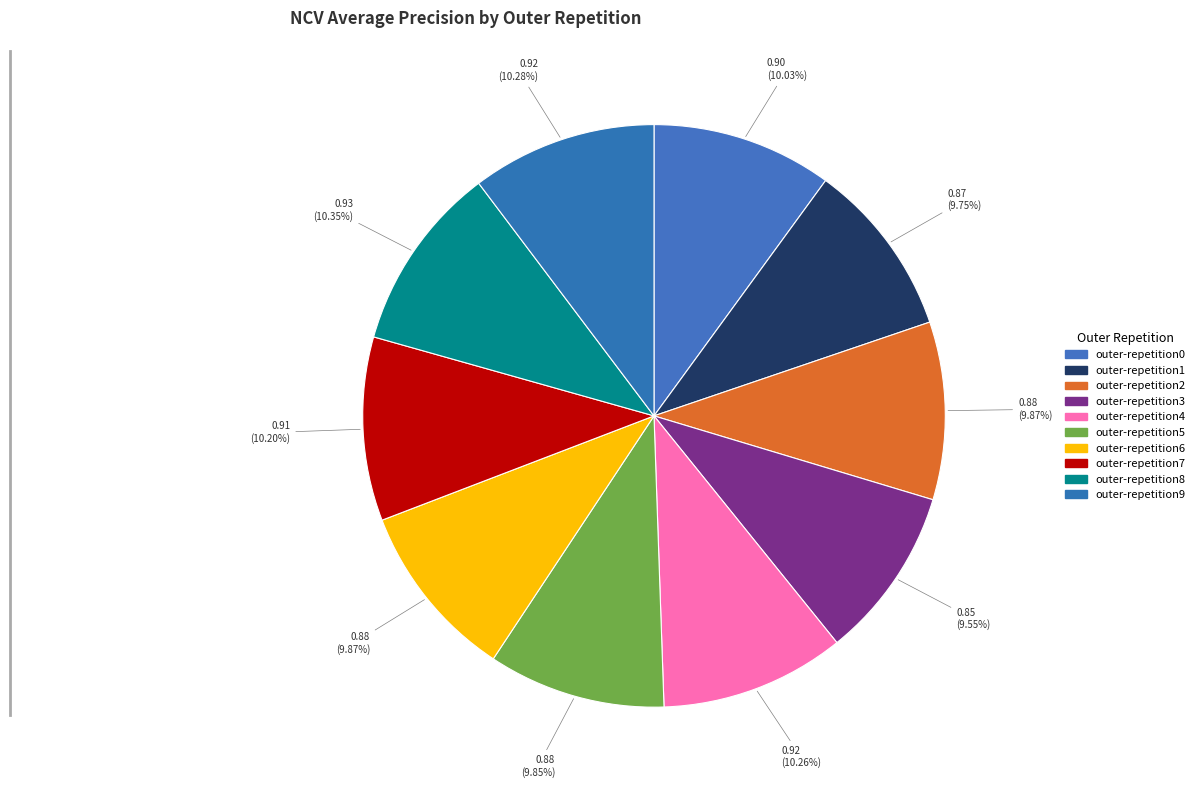

Count the number of slices in the pie.

10